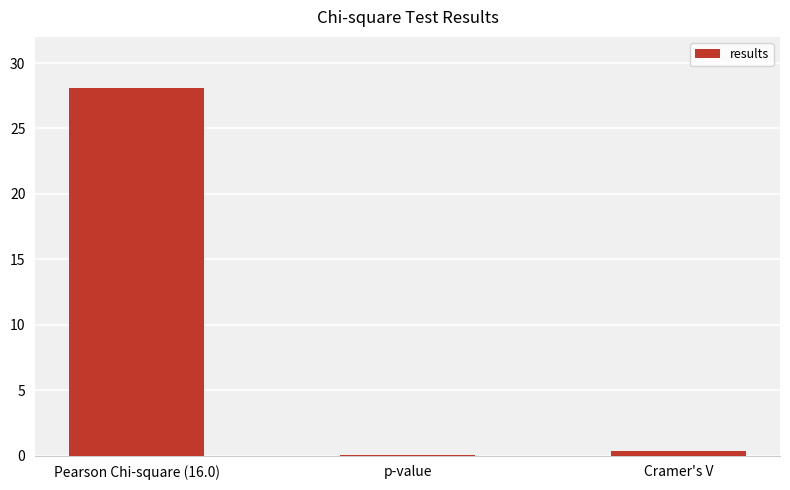

What is the difference between the values at Cramer's V and p-value?

0.3